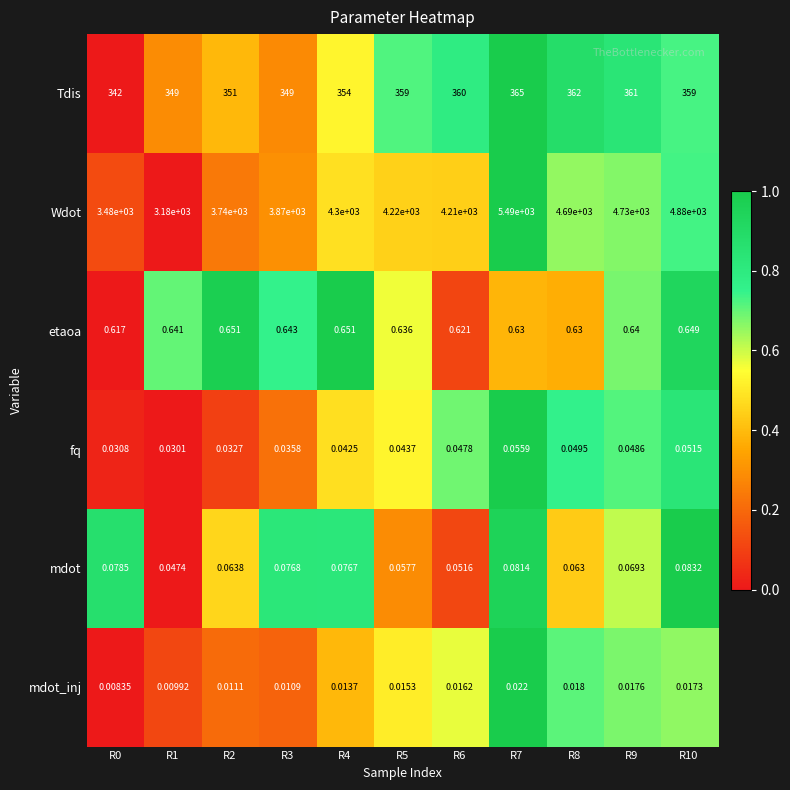

Which series has the largest total across all categories?

Wdot